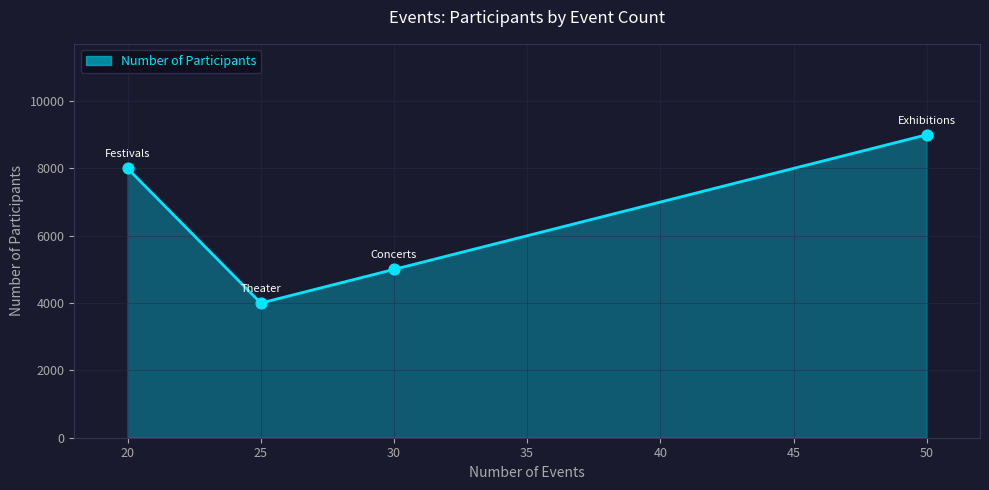

What is the change in value from 20 to 50?

+1000